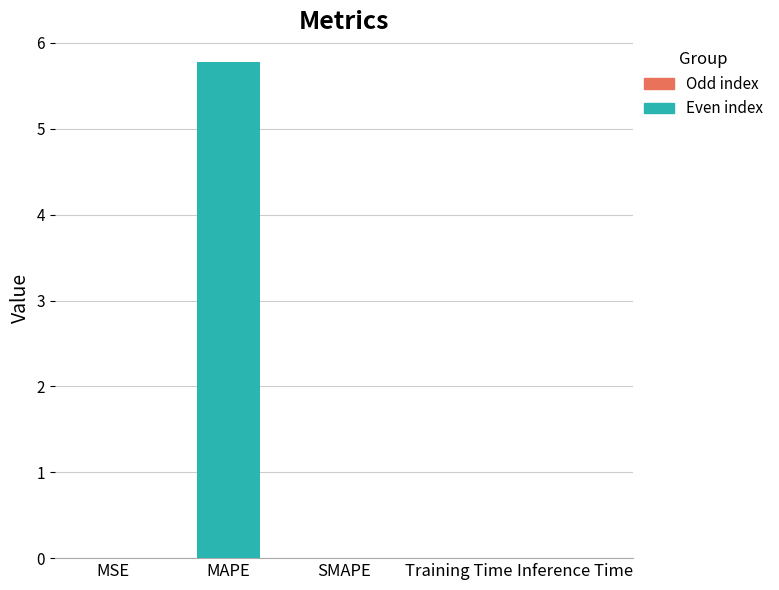

The value at Inference Time is 0.0. True or false?

True